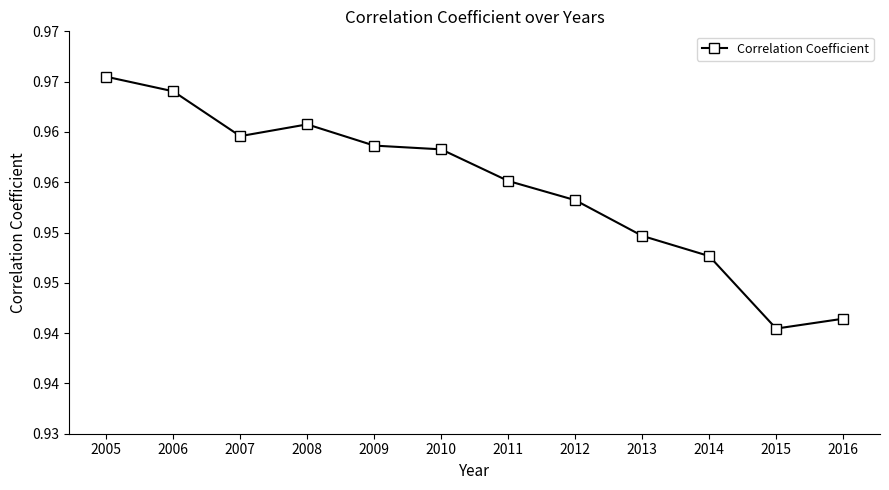

What is the sum of the values at 2009 and 2013?

1.9